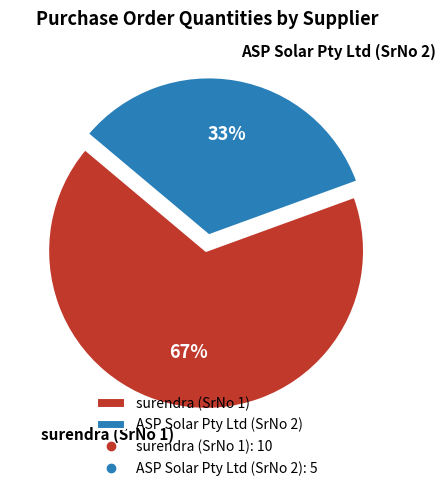

Rank the categories by value from lowest to highest.

ASP Solar Pty Ltd (SrNo 2), surendra (SrNo 1)